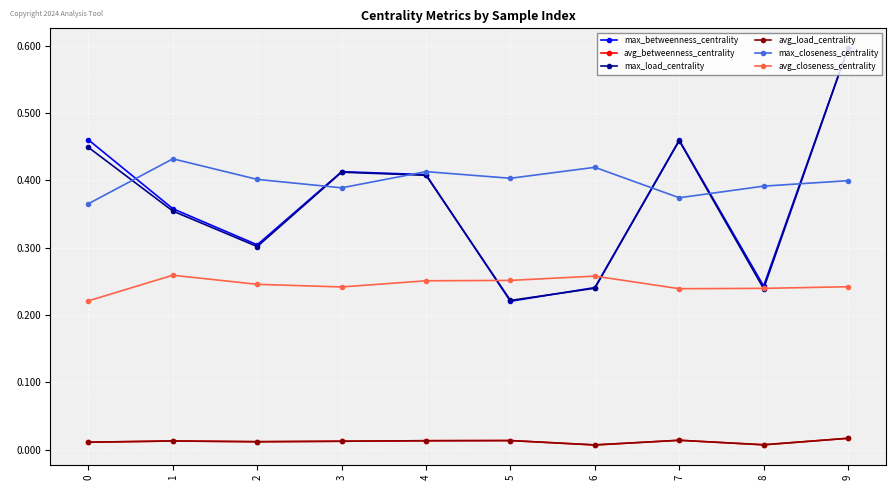

Is this an area chart (filled region under the line)?

No